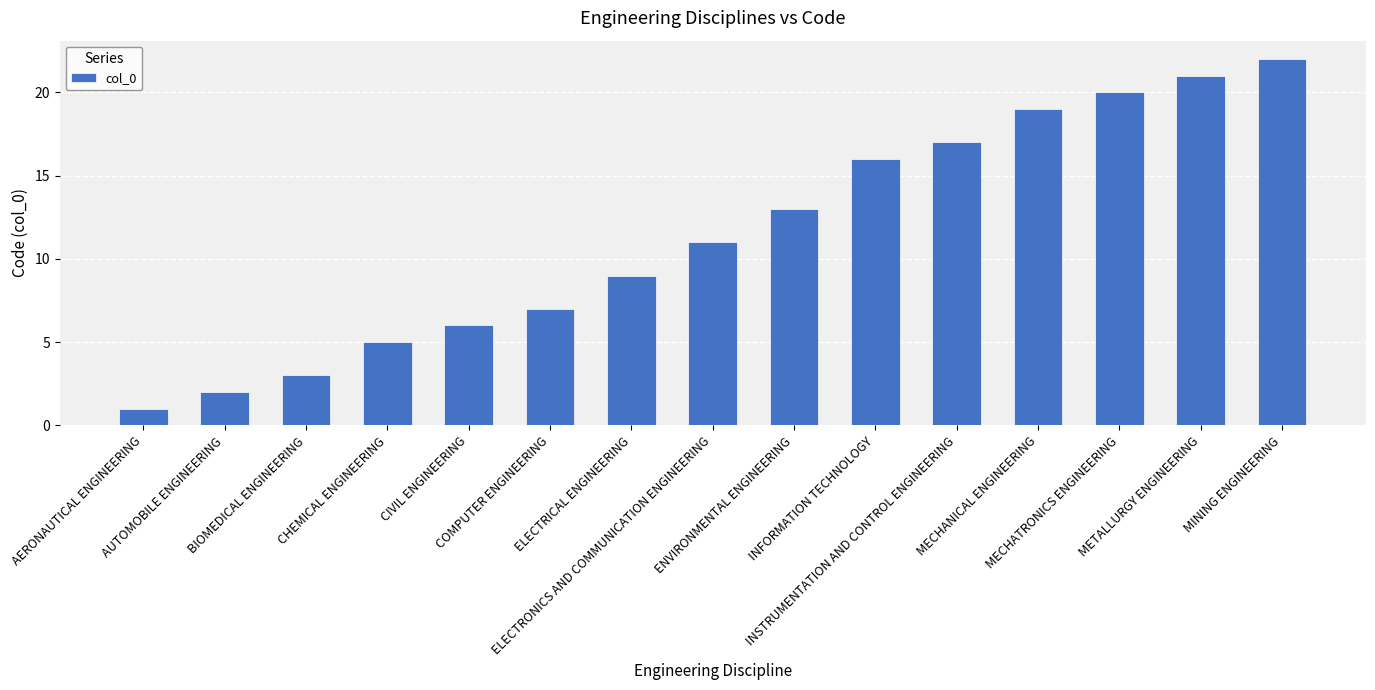

Which category has the highest value across all series?

MINING ENGINEERING